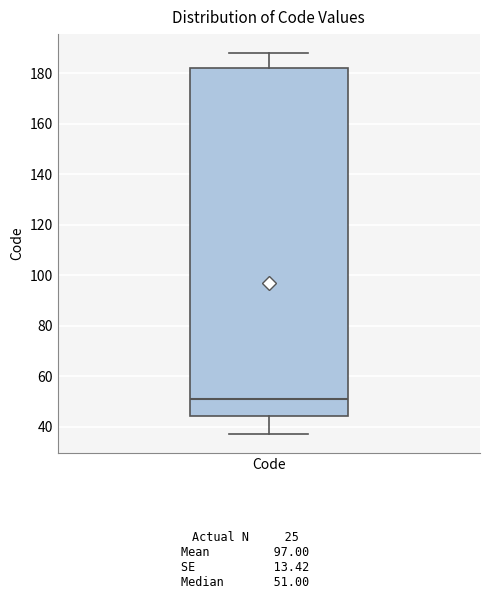

Where does the lower whisker of the box for Code end on the y-axis? The values are not printed on the chart, so give them approximately, as read against the axis.

38